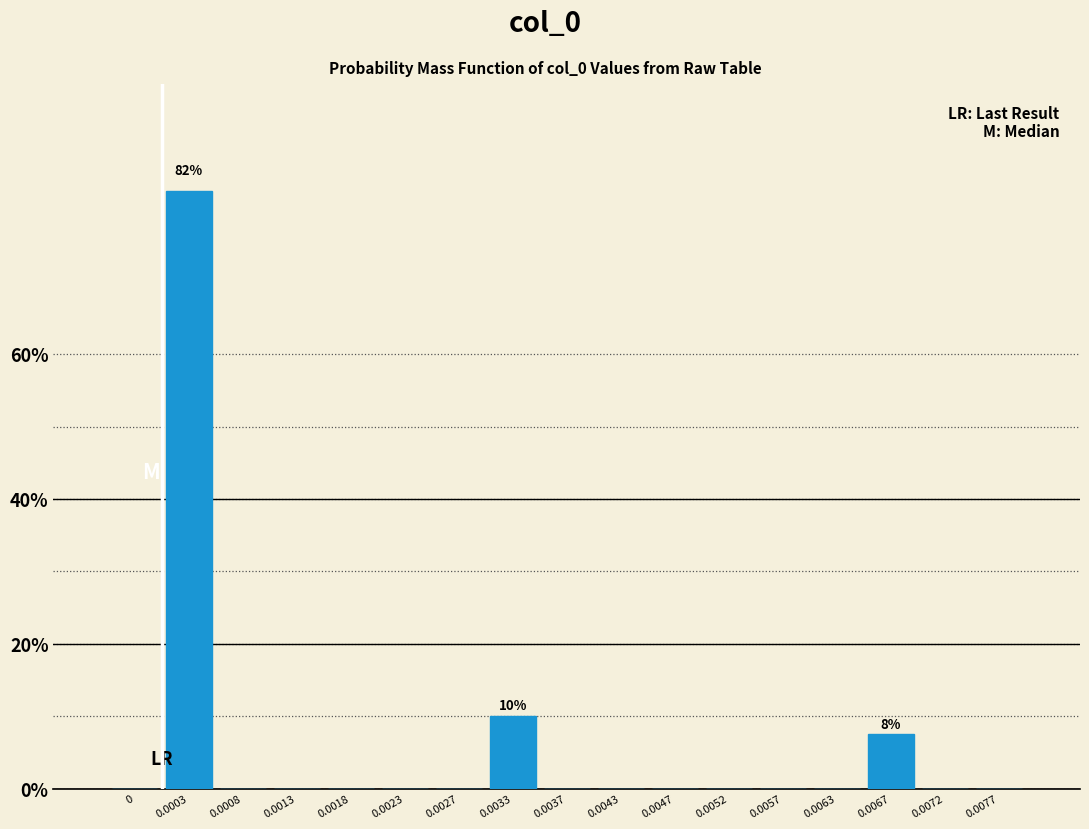

Reading left to right, list all the values displayed in this chart.

0=0.0	0.0003=82.5	0.0008=0.0	0.0013=0.0	0.0018=0.0	0.0023=0.0	0.0027=0.0	0.0033=10.0	0.0037=0.0	0.0043=0.0	0.0047=0.0	0.0052=0.0	0.0057=0.0	0.0063=0.0	0.0067=7.5	0.0072=0.0	0.0077=0.0